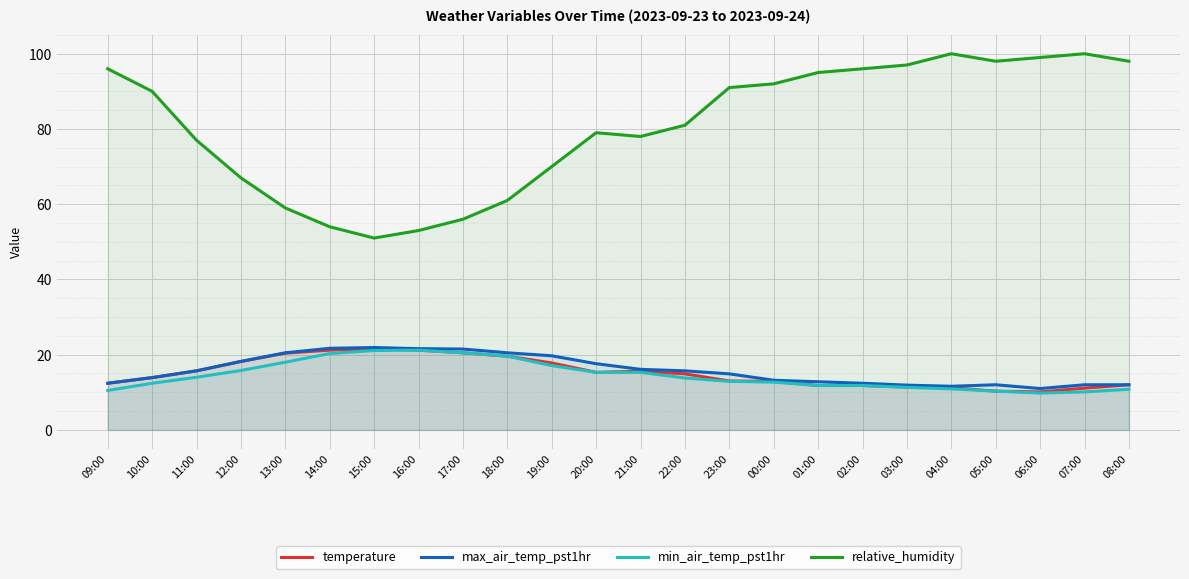

True or false: max_air_temp_pst1hr has a value of 12.4 at 09:00.

True